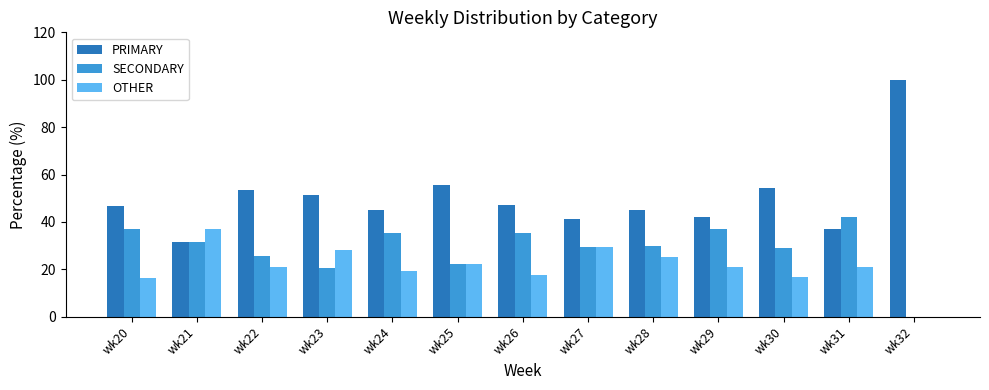

What is the maximum value shown in the chart?

100.0